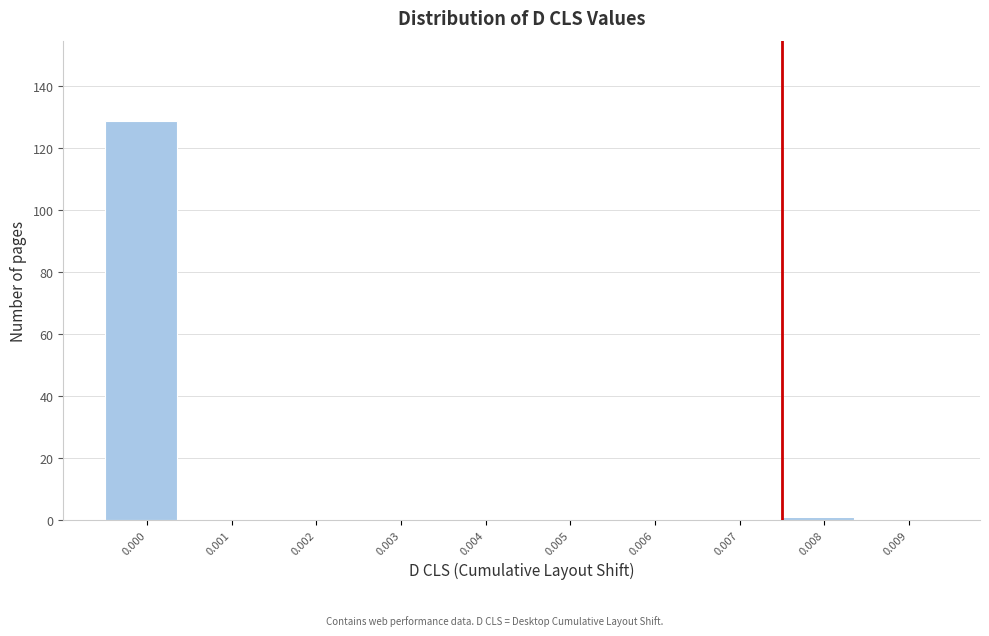

Reading left to right, extract all data points from this chart.

0.000=129	0.001=0	0.002=0	0.003=0	0.004=0	0.005=0	0.006=0	0.007=0	0.008=1	0.009=0